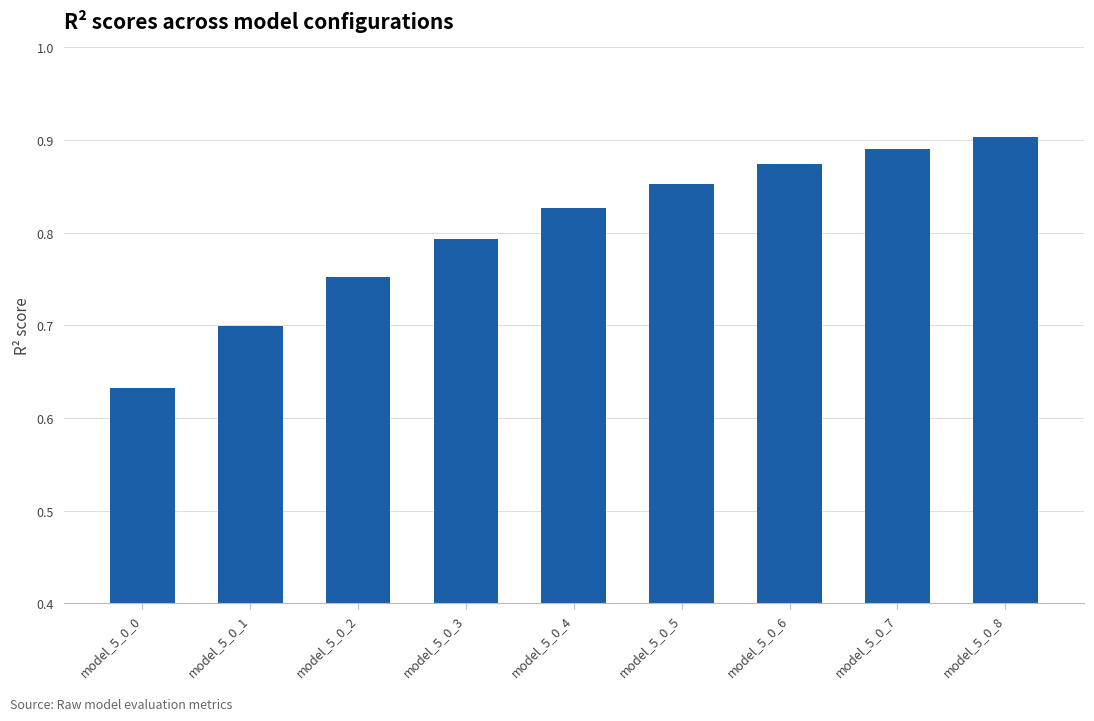

Which label corresponds to the smallest value in the chart?

model_5_0_0